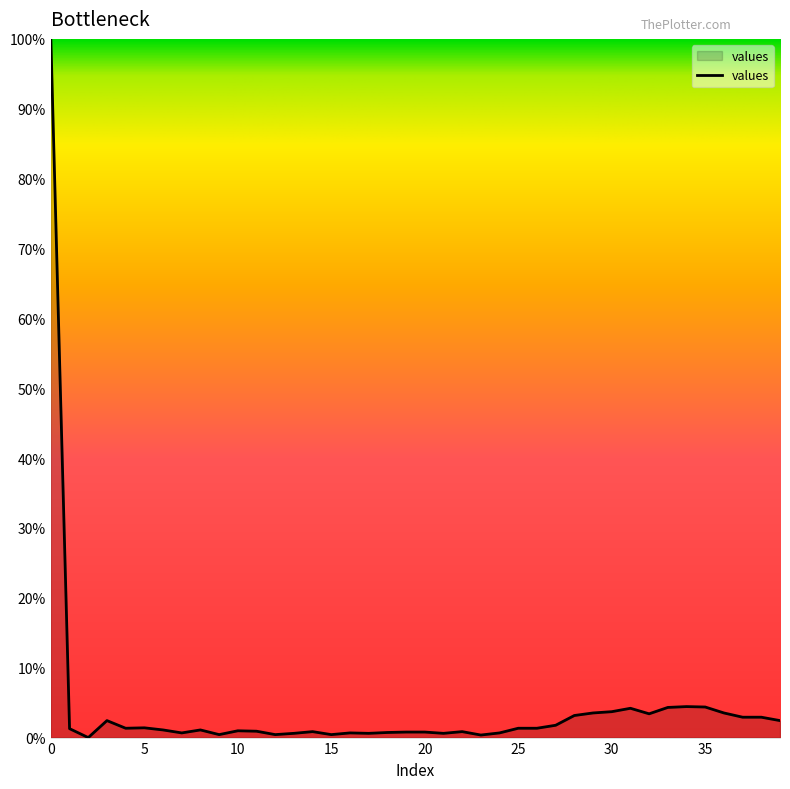

What is the greatest value displayed?

100.0